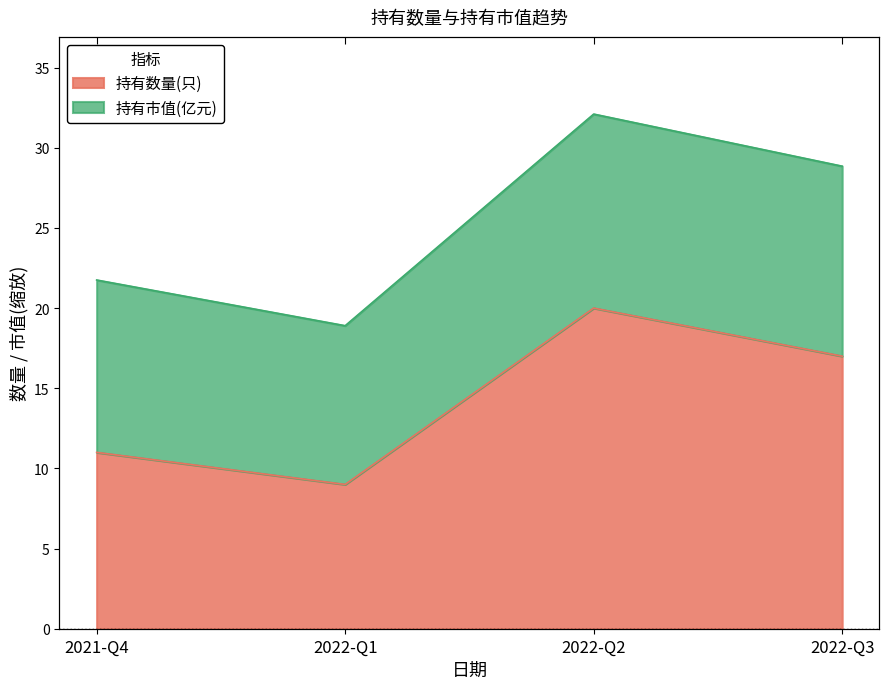

Reading left to right, list all the values displayed in this chart.

持有数量(只): 11.0	9.0	20.0	17.0
持有市值(亿元): 21.8	18.9	32.1	28.9